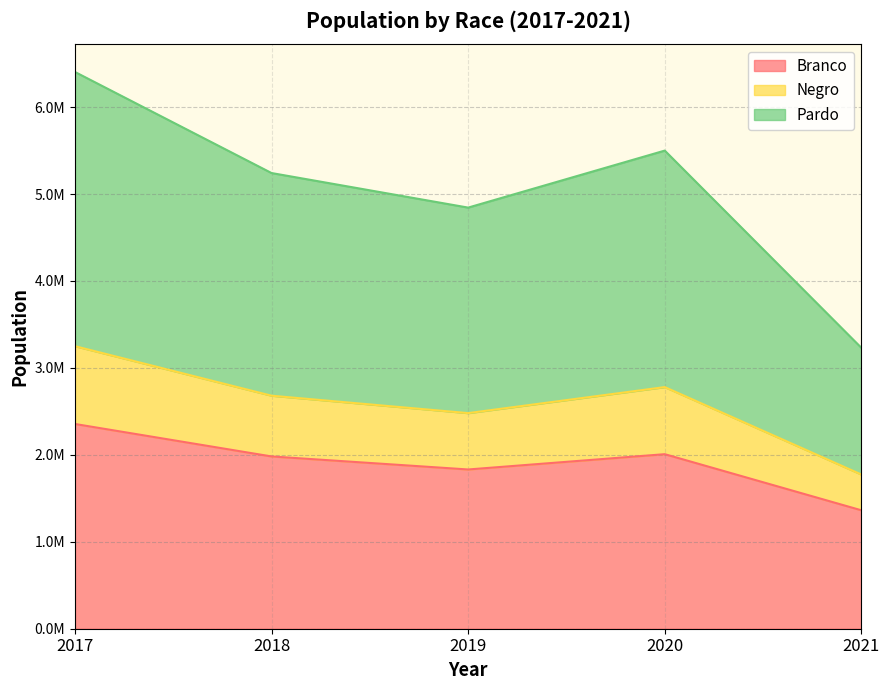

How many series are shown in this chart?

3